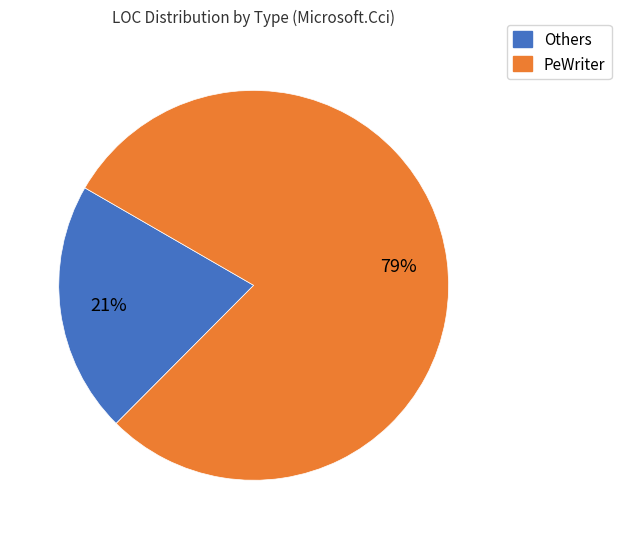

To the nearest percent, what is the average slice percentage?

50%